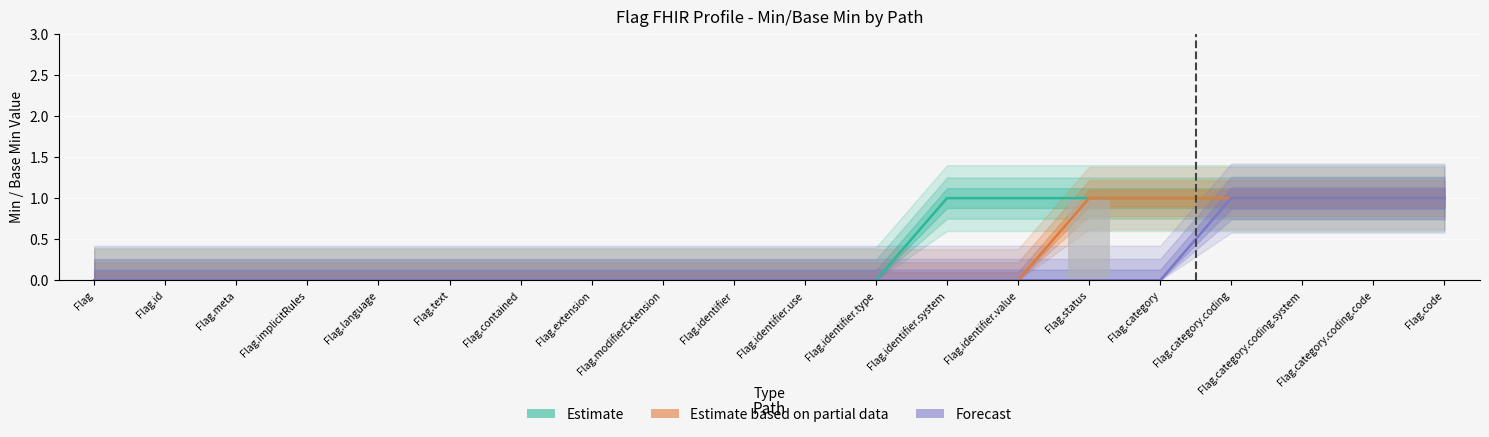

At how many categories does at least one series exceed 0?

8